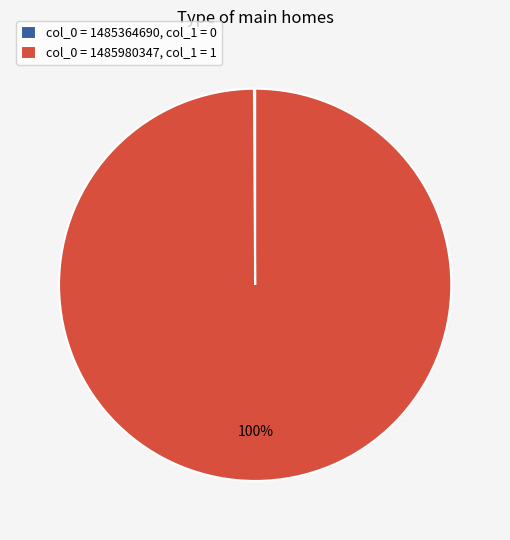

Which slice is the largest?

col_0 = 1485980347, col_1 = 1